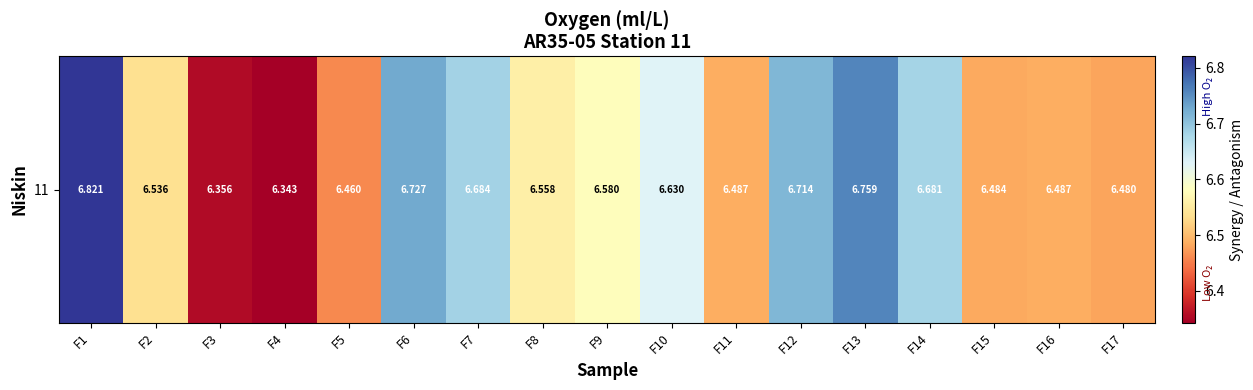

Rank the categories by value from lowest to highest.

F4, F3, F5, F17, F15, F11, F16, F2, F8, F9, F10, F14, F7, F12, F6, F13, F1